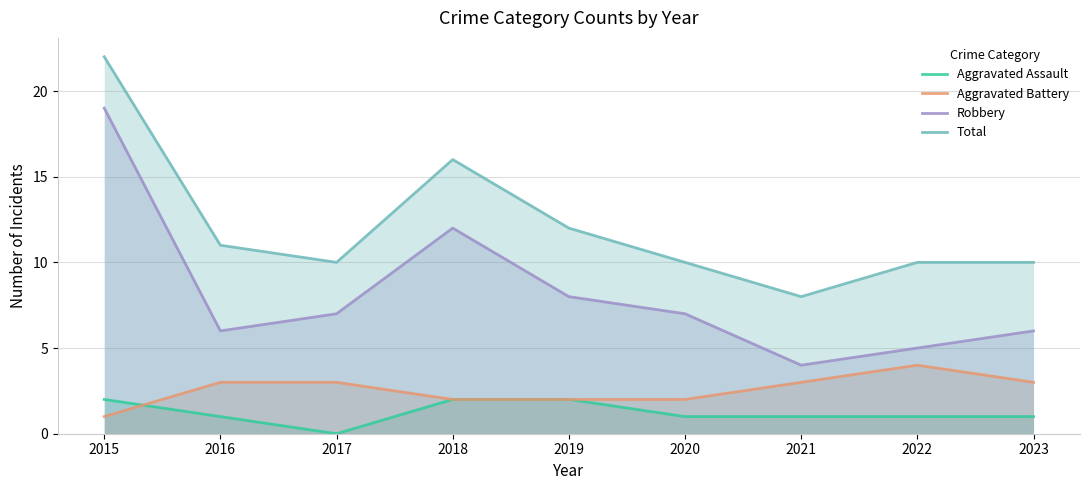

What value does the Robbery series have at 2021?

4